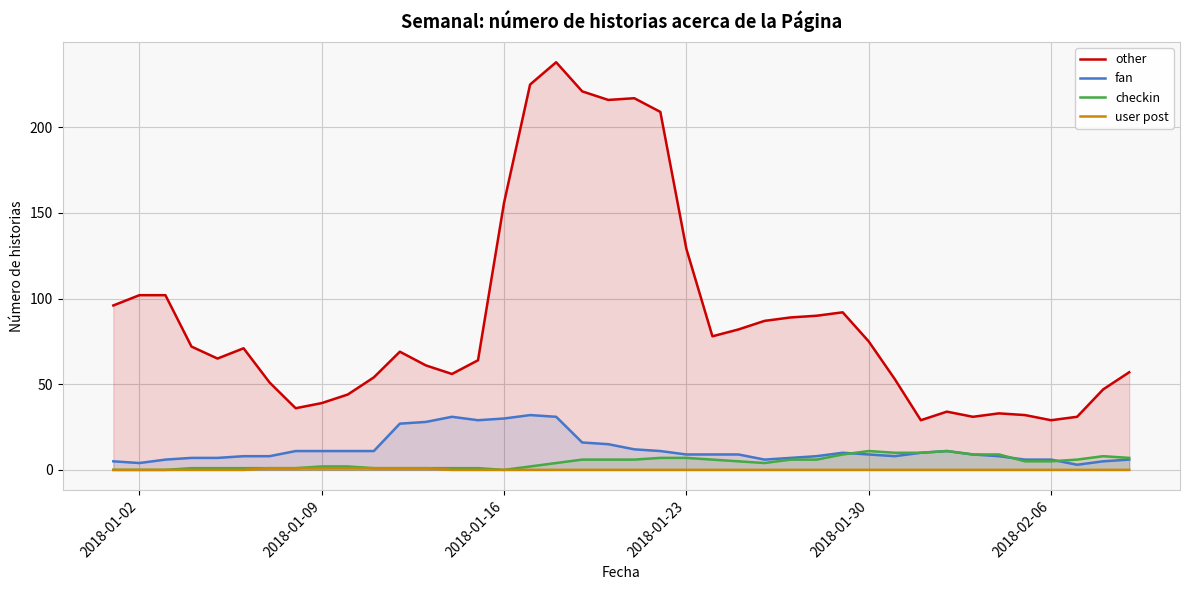

Which series has the widest spread of values?

other